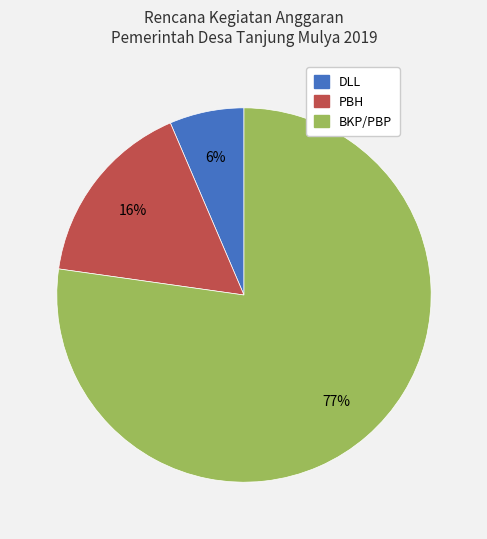

To the nearest percent, what is the difference between the DLL and PBH slice percentages?

10%